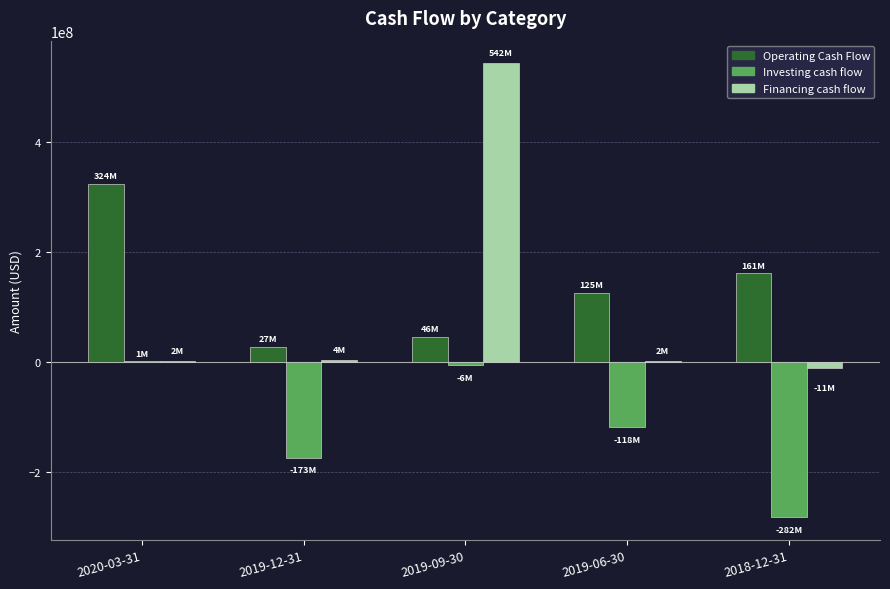

Which series has the largest total across all categories?

Operating Cash Flow